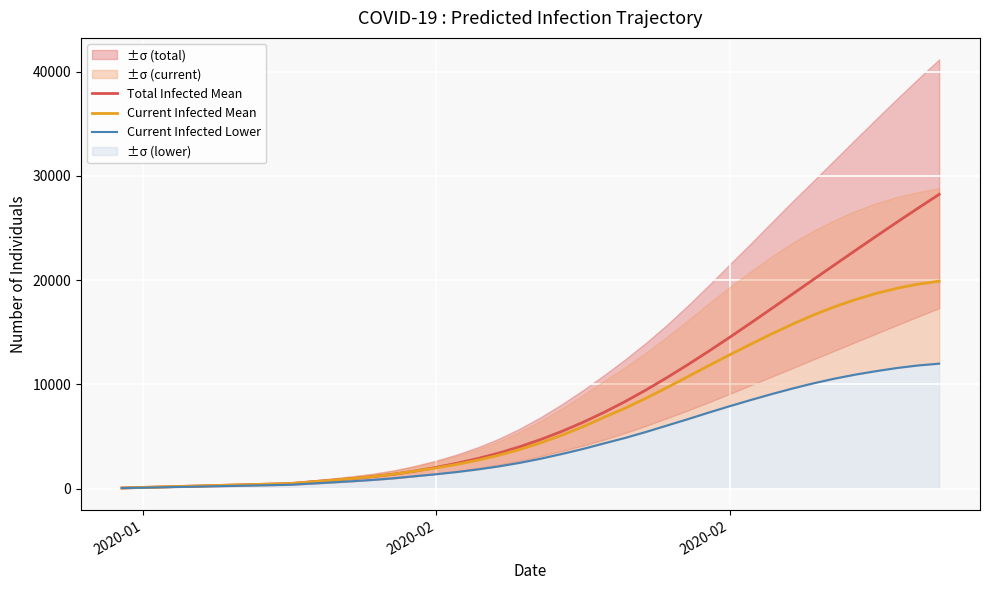

What is the maximum value shown in the chart?

28232